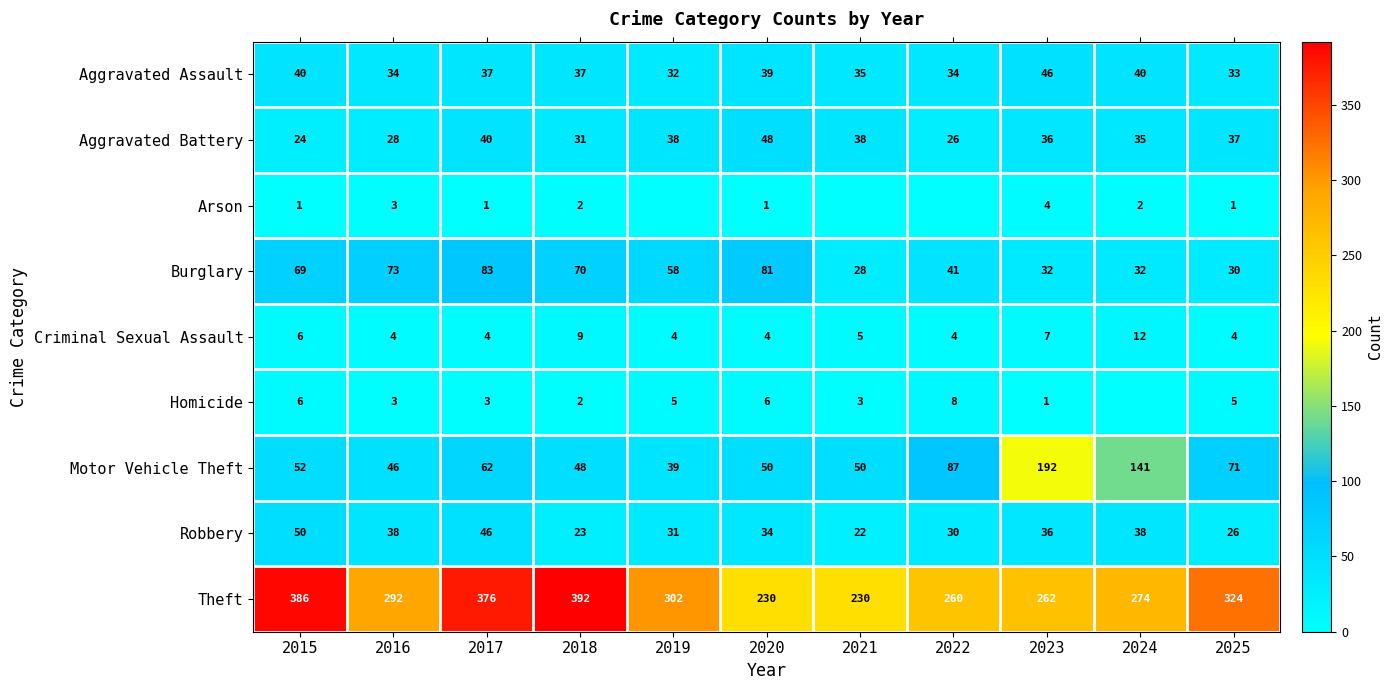

What is the difference between the Criminal Sexual Assault values at 2021 and 2022?

1